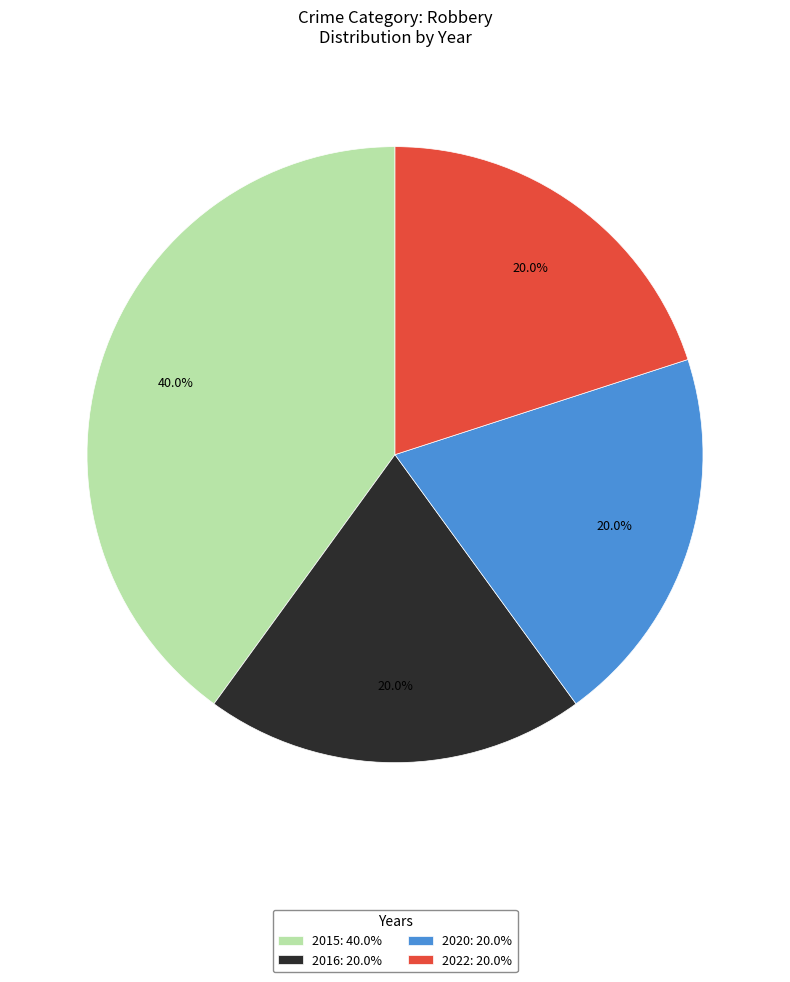

To the nearest percent, what percentage of the pie is 2015?

40%